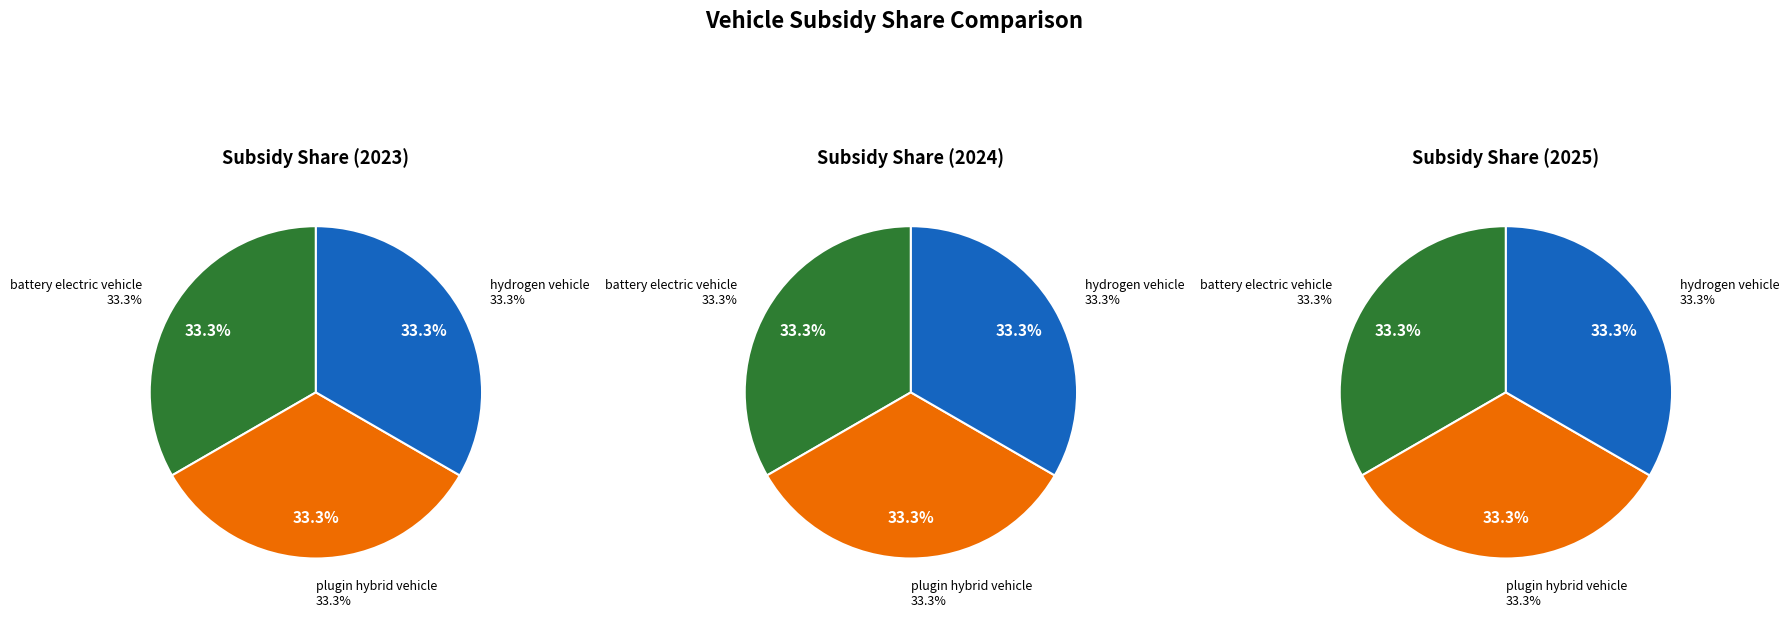

How many segments does this pie chart have?

3